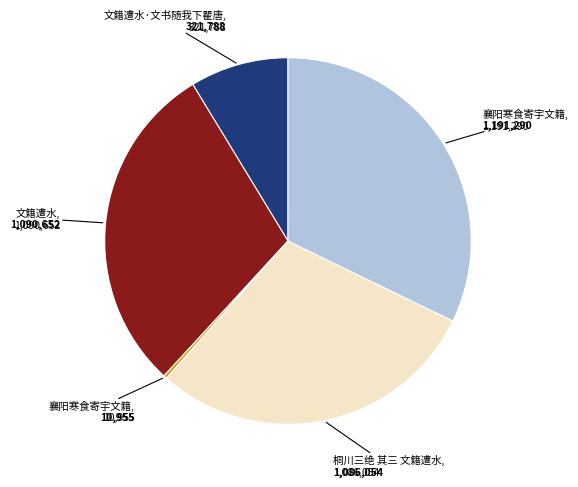

Count the number of slices in the pie.

5